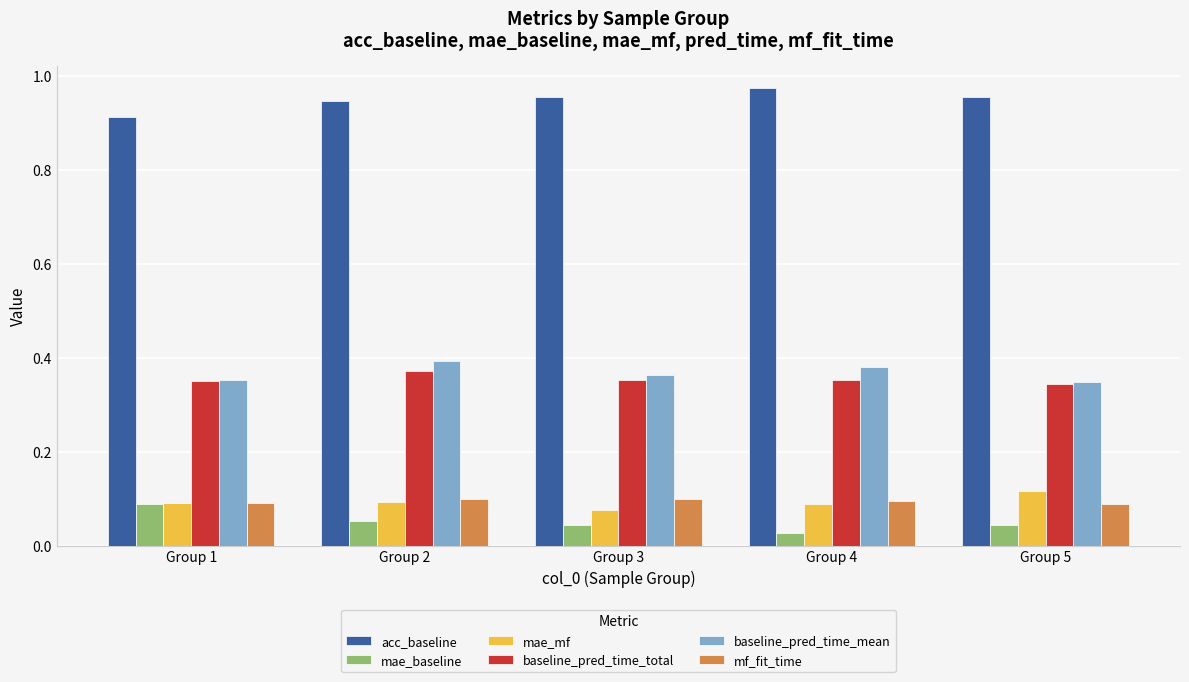

At how many categories does at least one series exceed 0?

5